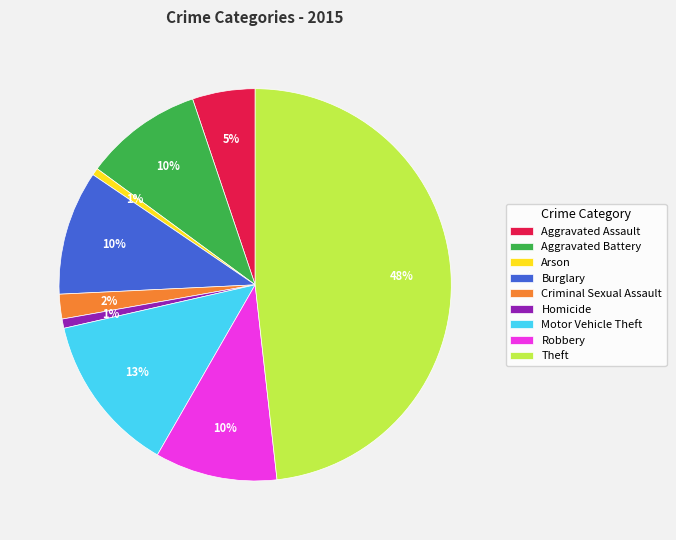

To the nearest percent, what is the difference between the Arson and Robbery slice percentages?

9%